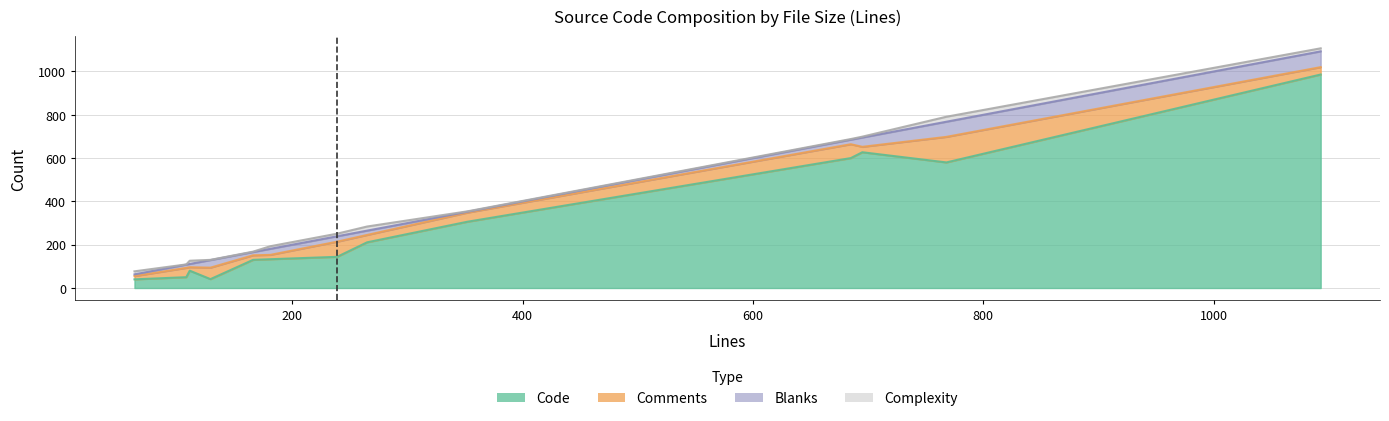

Is it true that Blanks equals 56 at exception.py?

False